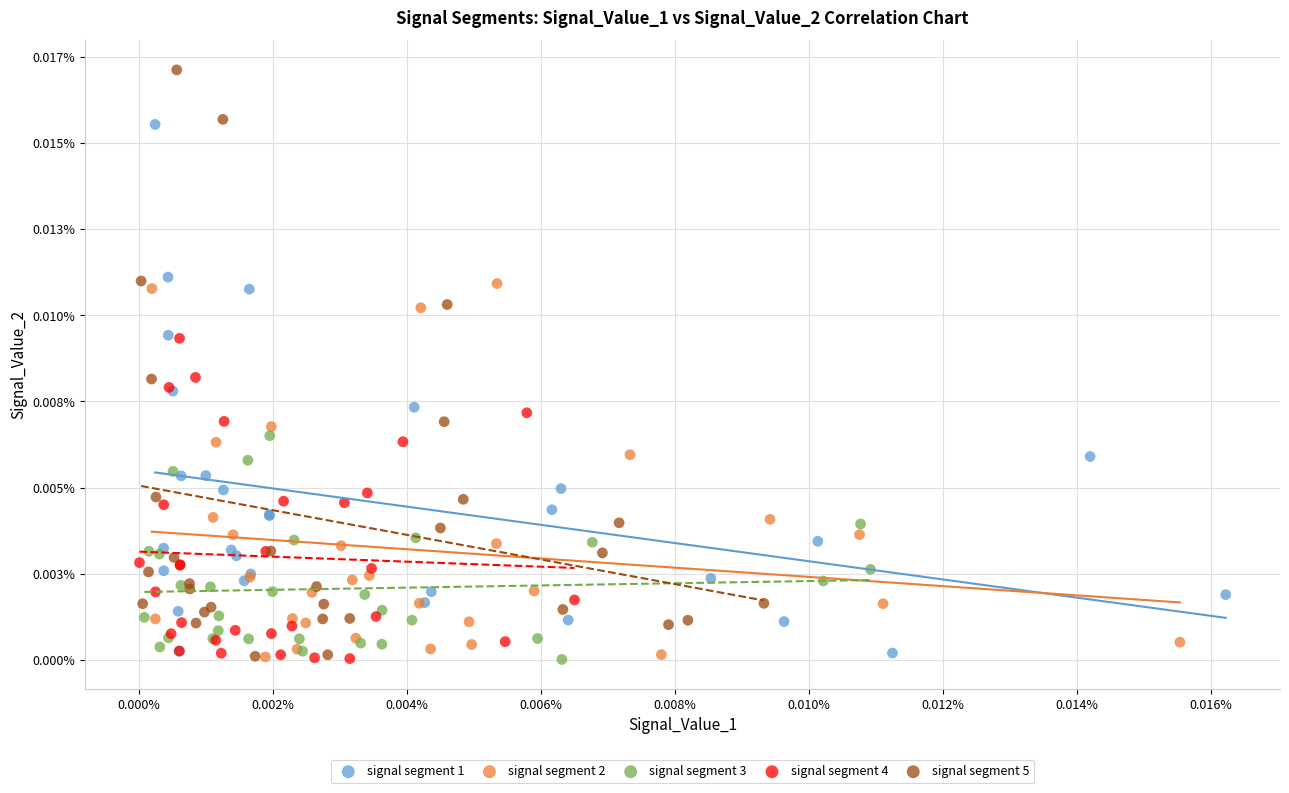

What are all the series names shown in the legend?

signal segment 1, signal segment 2, signal segment 3, signal segment 4, signal segment 5